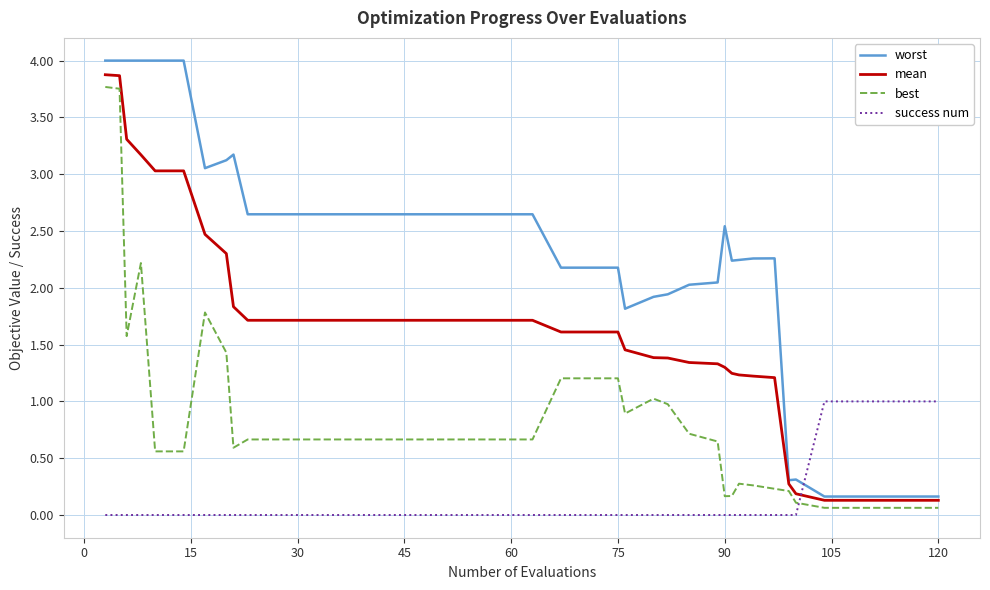

Which series has the largest total across all categories?

worst